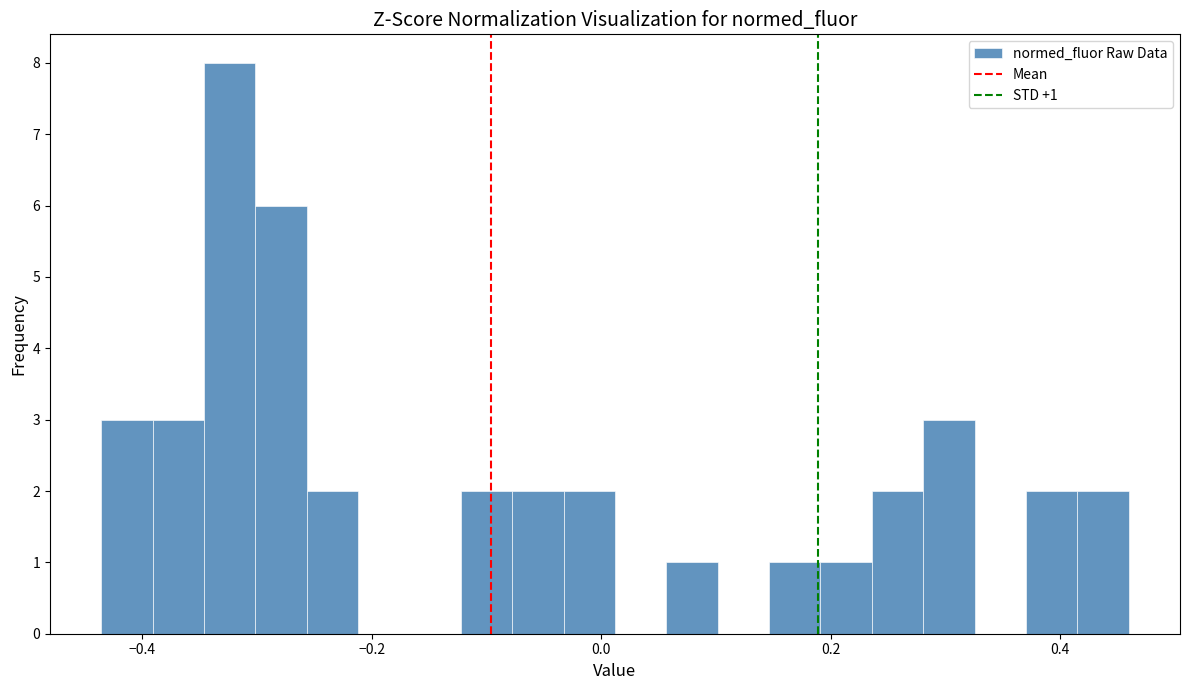

Read against the x-axis, roughly where is the centre of the tallest bar?

-0.32